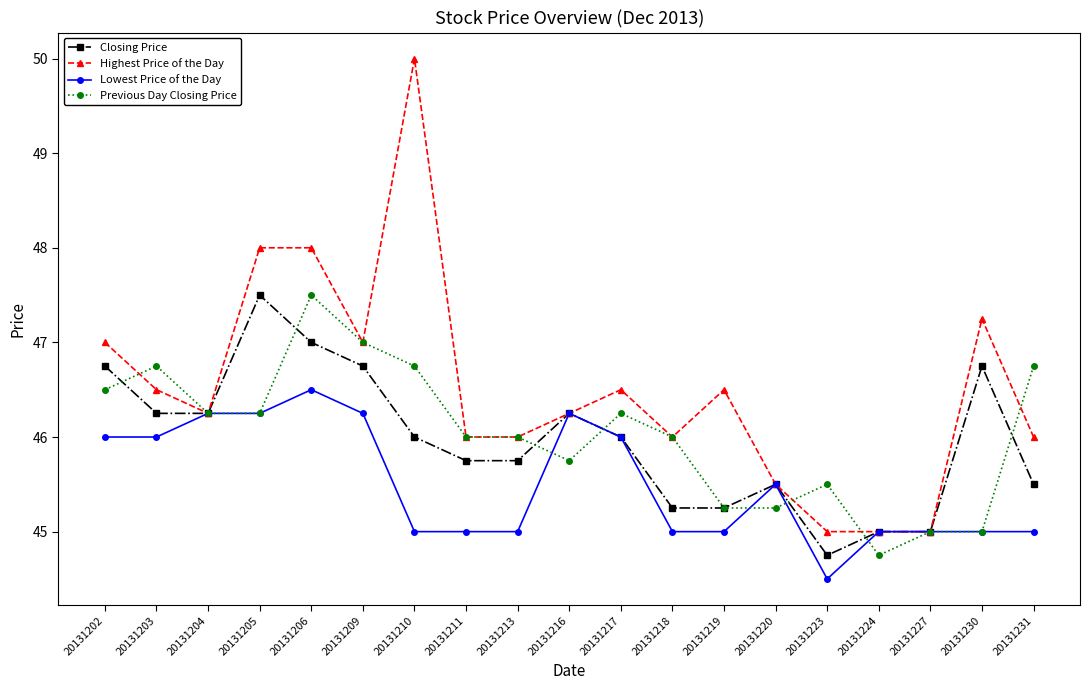

At 20131231, list the series in order from largest to smallest.

Previous Day Closing Price, Highest Price of the Day, Closing Price, Lowest Price of the Day